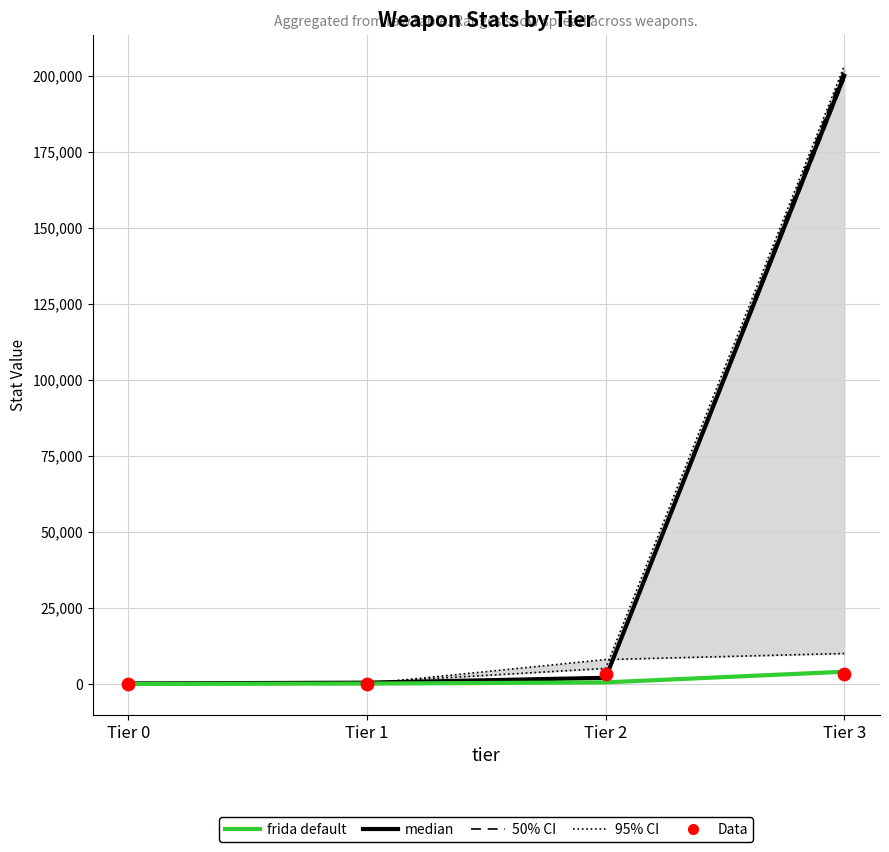

At how many categories does at least one series exceed 25374?

1